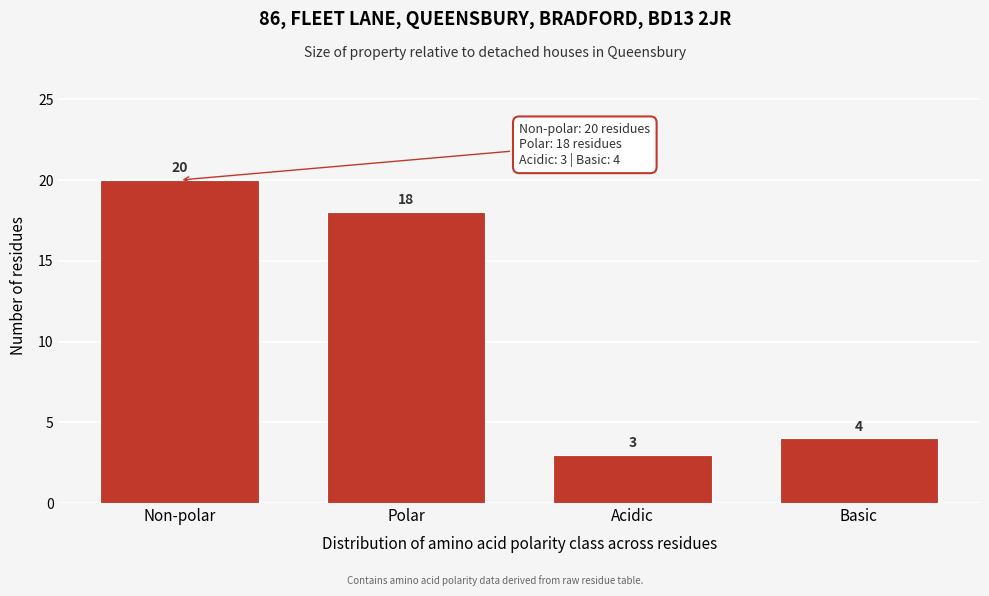

Reading left to right, what are all the values shown in this chart?

20	18	3	4